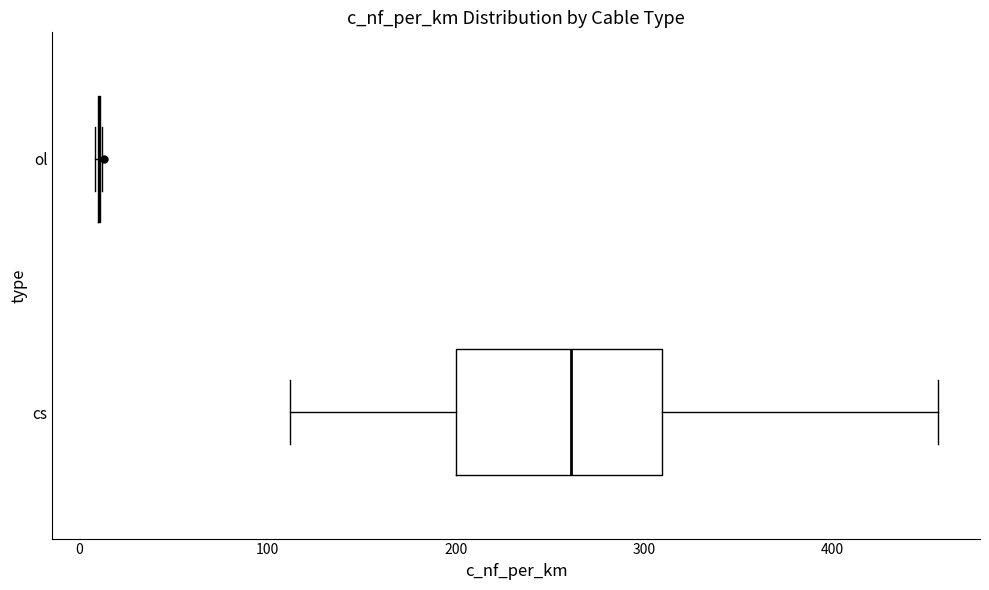

Which box is the widest, from its left edge to its right edge?

cs